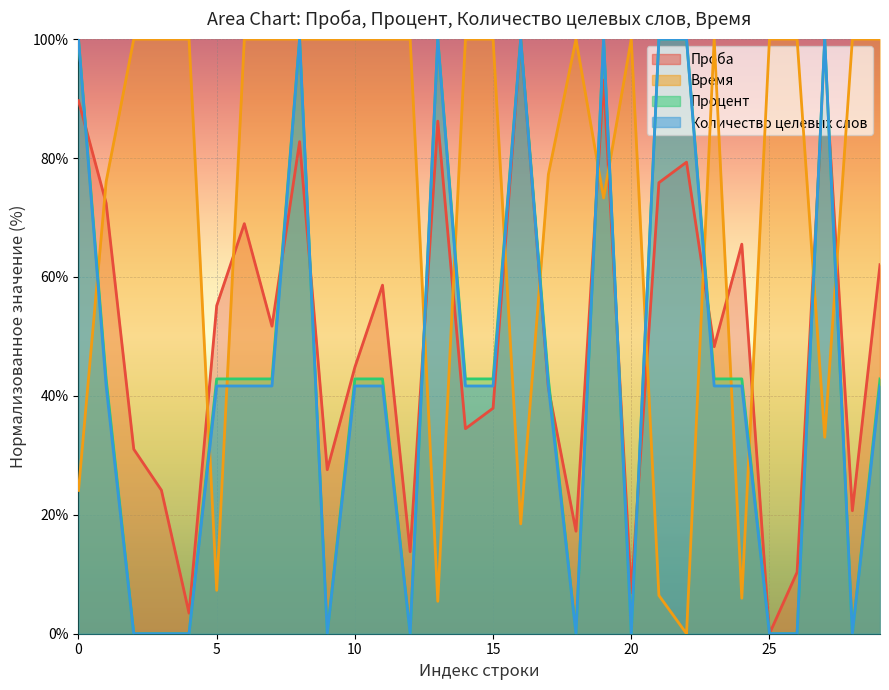

What is the sum of all Проба values?

1500.0